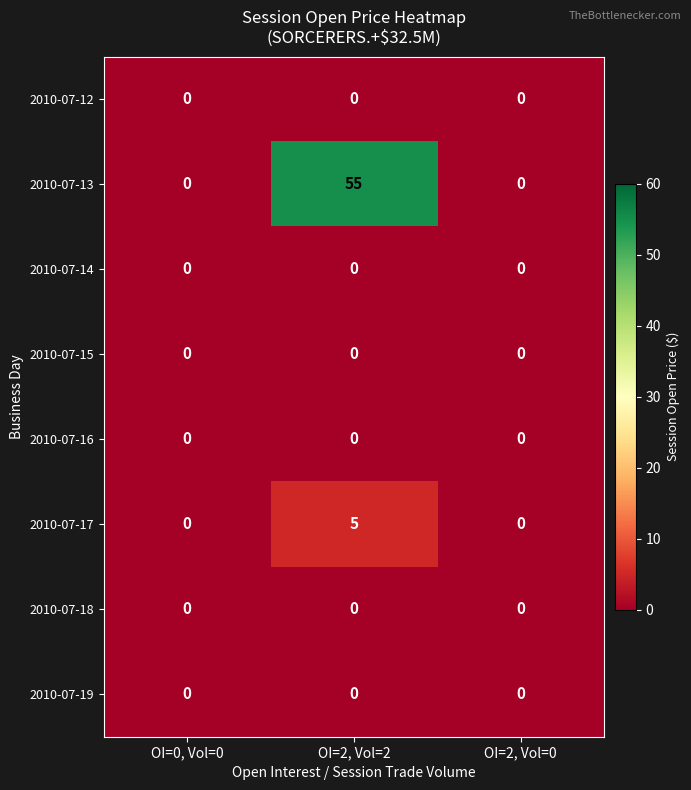

True or false: 2010-07-13 has a value of 0 at OI=0, Vol=0.

True